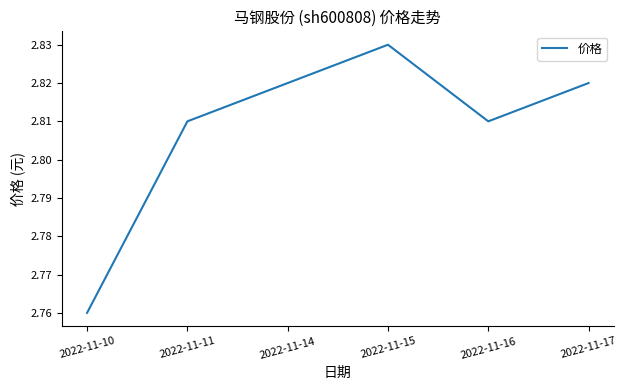

What is the difference between the maximum and minimum values?

0.1